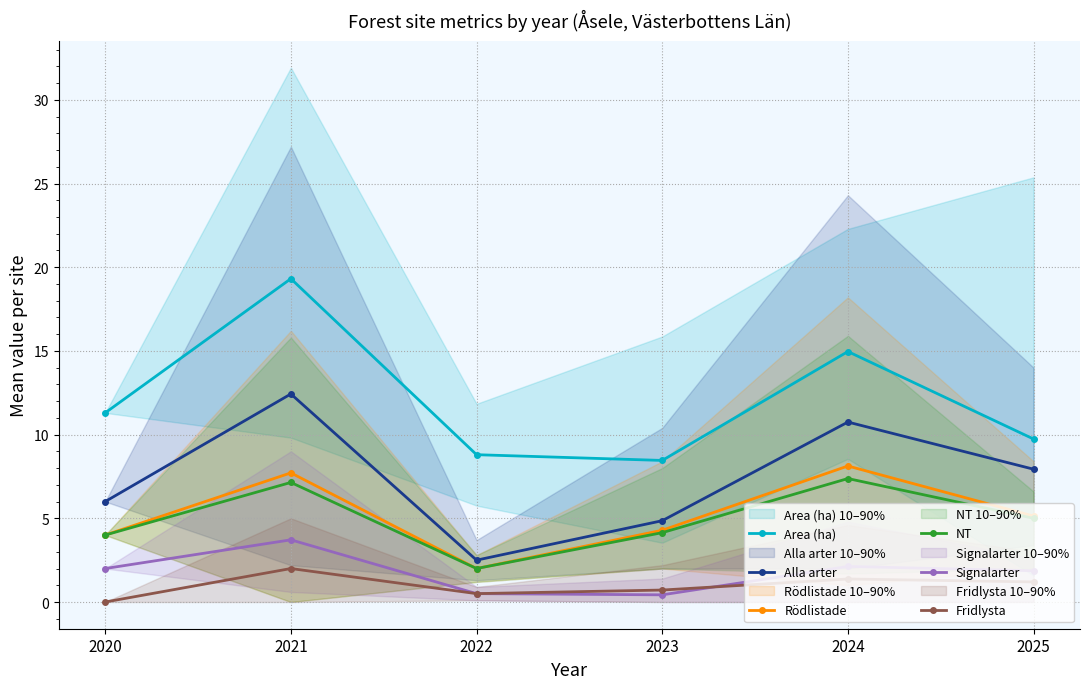

Is it true that Alla arter equals 2.5 at 2022?

True